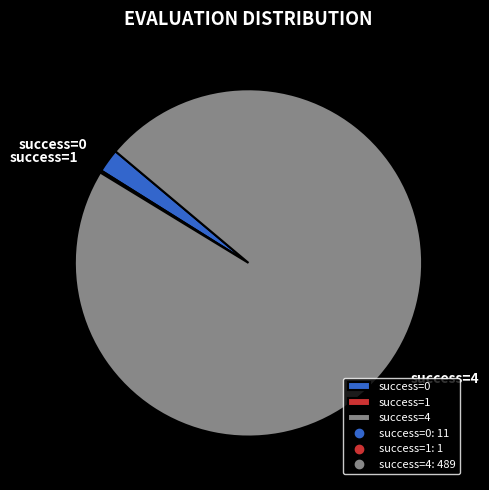

Does any single category account for the majority?

Yes